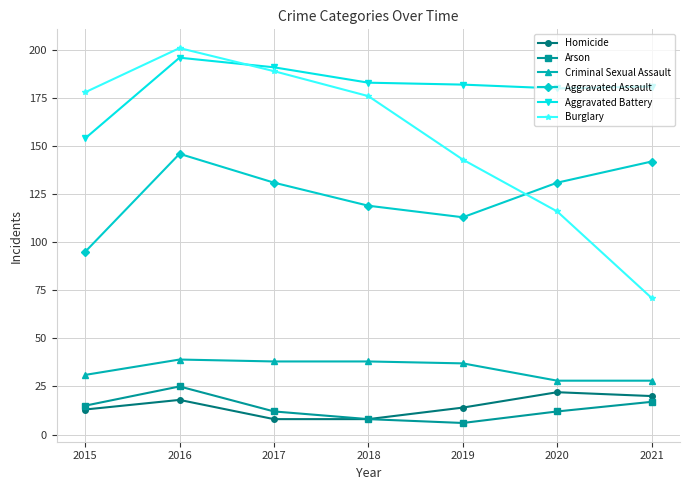

Rank the series by their maximum value, from highest to lowest.

Burglary, Aggravated Battery, Aggravated Assault, Criminal Sexual Assault, Arson, Homicide